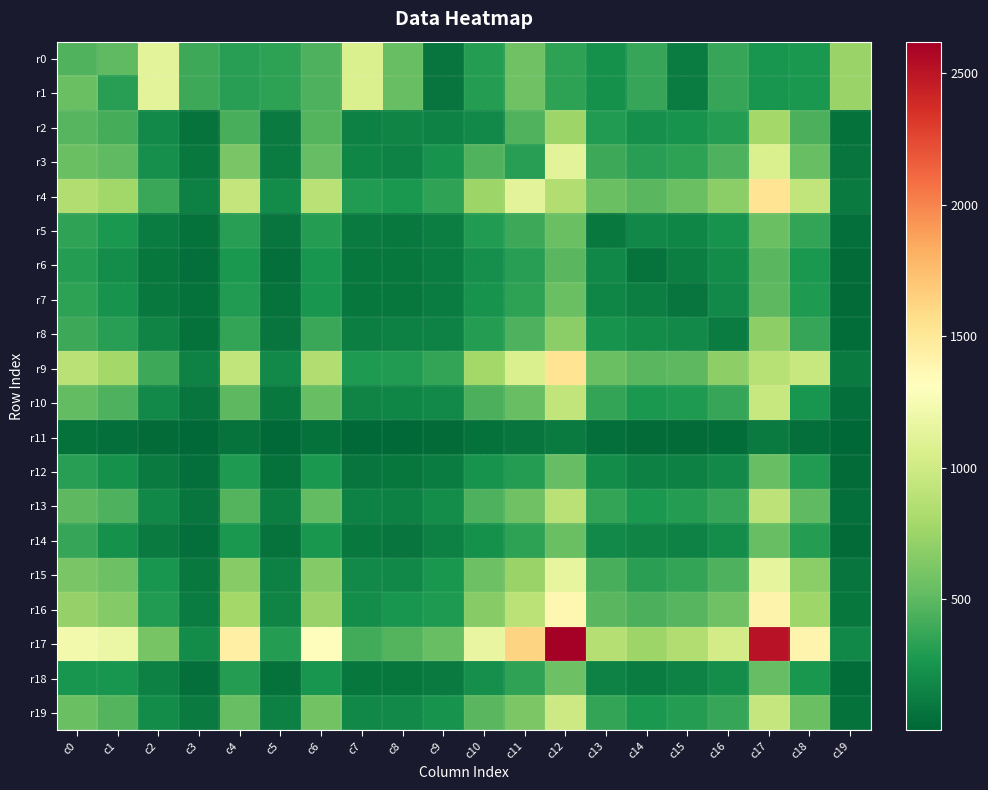

Reading right to left, extract all data points from this chart.

r0: c19=747	c18=278	c17=256	c16=369	c15=117	c14=365	c13=228	c12=336	c11=566	c10=301	c9=75	c8=542	c7=1060	c6=448	c5=334	c4=313	c3=383	c2=1119	c1=505	c0=459
r1: c19=747	c18=278	c17=256	c16=369	c15=117	c14=365	c13=228	c12=336	c11=566	c10=301	c9=75	c8=542	c7=1060	c6=448	c5=334	c4=313	c3=383	c2=1119	c1=316	c0=547
r2: c19=64	c18=439	c17=782	c16=304	c15=239	c14=220	c13=298	c12=753	c11=457	c10=189	c9=156	c8=164	c7=138	c6=473	c5=106	c4=431	c3=66	c2=189	c1=419	c0=482
r3: c19=75	c18=542	c17=1060	c16=448	c15=334	c14=313	c13=383	c12=1119	c11=316	c10=457	c9=247	c8=156	c7=171	c6=534	c5=125	c4=611	c3=97	c2=222	c1=505	c0=547
r4: c19=107	c18=925	c17=1536	c16=687	c15=550	c14=486	c13=547	c12=847	c11=1119	c10=753	c9=350	c8=276	c7=290	c6=891	c5=206	c4=940	c3=142	c2=378	c1=779	c0=844
r5: c19=44	c18=351	c17=552	c16=240	c15=171	c14=185	c13=100	c12=547	c11=383	c10=298	c9=129	c8=99	c7=111	c6=302	c5=77	c4=315	c3=57	c2=123	c1=270	c0=342
r6: c19=28	c18=270	c17=490	c16=198	c15=134	c14=69	c13=185	c12=486	c11=313	c10=220	c9=121	c8=89	c7=92	c6=249	c5=52	c4=272	c3=51	c2=89	c1=214	c0=309
r7: c19=26	c18=287	c17=497	c16=194	c15=76	c14=134	c13=171	c12=550	c11=334	c10=239	c9=119	c8=91	c7=94	c6=255	c5=74	c4=290	c3=59	c2=104	c1=239	c0=331
r8: c19=34	c18=371	c17=694	c16=122	c15=194	c14=198	c13=240	c12=687	c11=448	c10=304	c9=148	c8=140	c7=126	c6=374	c5=81	c4=356	c3=60	c2=166	c1=318	c0=388
r9: c19=109	c18=956	c17=879	c16=694	c15=497	c14=490	c13=552	c12=1536	c11=1060	c10=782	c9=352	c8=290	c7=285	c6=848	c5=194	c4=933	c3=152	c2=383	c1=787	c0=892
r10: c19=47	c18=255	c17=956	c16=371	c15=287	c14=270	c13=351	c12=925	c11=542	c10=439	c9=193	c8=167	c7=162	c6=535	c5=105	c4=504	c3=79	c2=191	c1=445	c0=515
r11: c19=3	c18=47	c17=109	c16=34	c15=26	c14=28	c13=44	c12=107	c11=75	c10=64	c9=32	c8=19	c7=14	c6=61	c5=18	c4=67	c3=15	c2=28	c1=53	c0=63
r12: c19=32	c18=292	c17=535	c16=194	c15=137	c14=141	c13=200	c12=533	c11=301	c10=246	c9=121	c8=89	c7=78	c6=276	c5=60	c4=283	c3=50	c2=112	c1=234	c0=315
r13: c19=52	c18=512	c17=903	c16=367	c15=300	c14=269	c13=352	c12=888	c11=566	c10=448	c9=215	c8=146	c7=156	c6=517	c5=127	c4=471	c3=84	c2=186	c1=443	c0=504
r14: c19=30	c18=309	c17=544	c16=208	c15=155	c14=162	c13=196	c12=554	c11=336	c10=230	c9=141	c8=76	c7=100	c6=262	c5=70	c4=279	c3=54	c2=108	c1=230	c0=368
r15: c19=76	c18=682	c17=1144	c16=443	c15=354	c14=321	c13=431	c12=1150	c11=747	c10=561	c9=263	c8=187	c7=188	c6=657	c5=144	c4=664	c3=104	c2=253	c1=560	c0=610
r16: c19=94	c18=765	c17=1407	c16=575	c15=480	c14=437	c13=489	c12=1383	c11=898	c10=660	c9=285	c8=252	c7=216	c6=736	c5=166	c4=781	c3=125	c2=291	c1=650	c0=724
r17: c19=179	c18=1396	c17=2509	c16=1018	c15=843	c14=757	c13=865	c12=2621	c11=1637	c10=1159	c9=541	c8=466	c7=407	c6=1330	c5=305	c4=1438	c3=200	c2=599	c1=1187	c0=1222
r18: c19=37	c18=267	c17=529	c16=209	c15=154	c14=122	c13=156	c12=561	c11=347	c10=224	c9=108	c8=85	c7=86	c6=257	c5=61	c4=308	c3=49	c2=136	c1=251	c0=250
r19: c19=56	c18=555	c17=954	c16=370	c15=300	c14=276	c13=355	c12=993	c11=619	c10=489	c9=247	c8=192	c7=185	c6=583	c5=140	c4=541	c3=112	c2=203	c1=465	c0=547